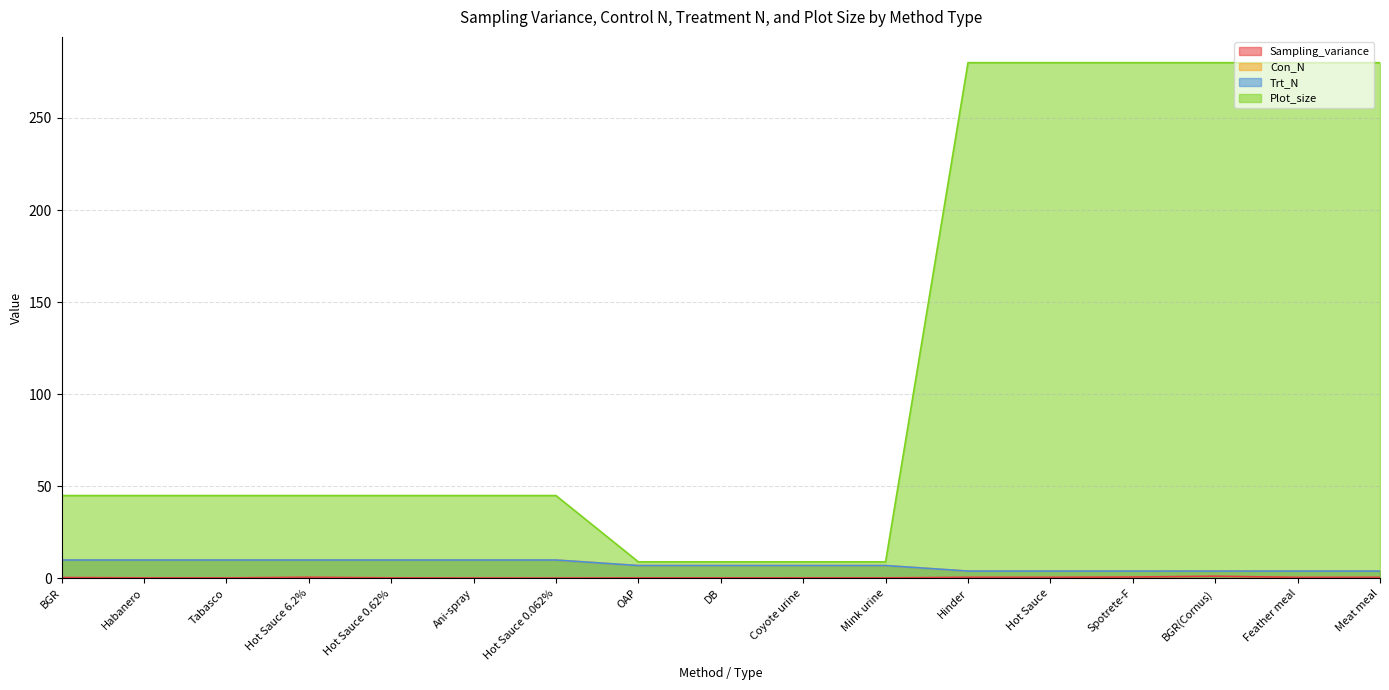

How many series are shown in this chart?

4